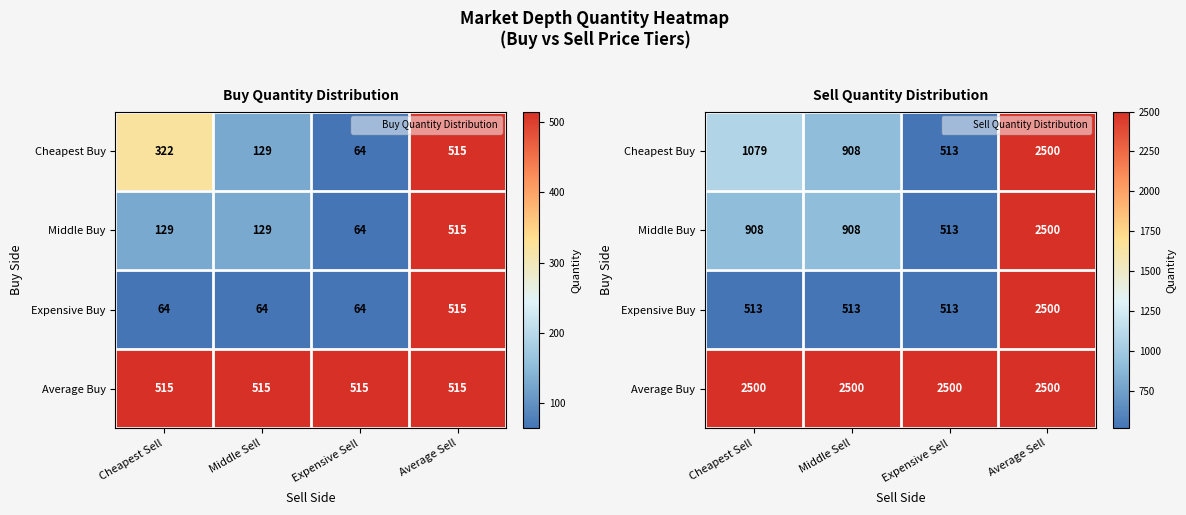

What is the difference between the highest and lowest values at Cheapest Sell?

1987